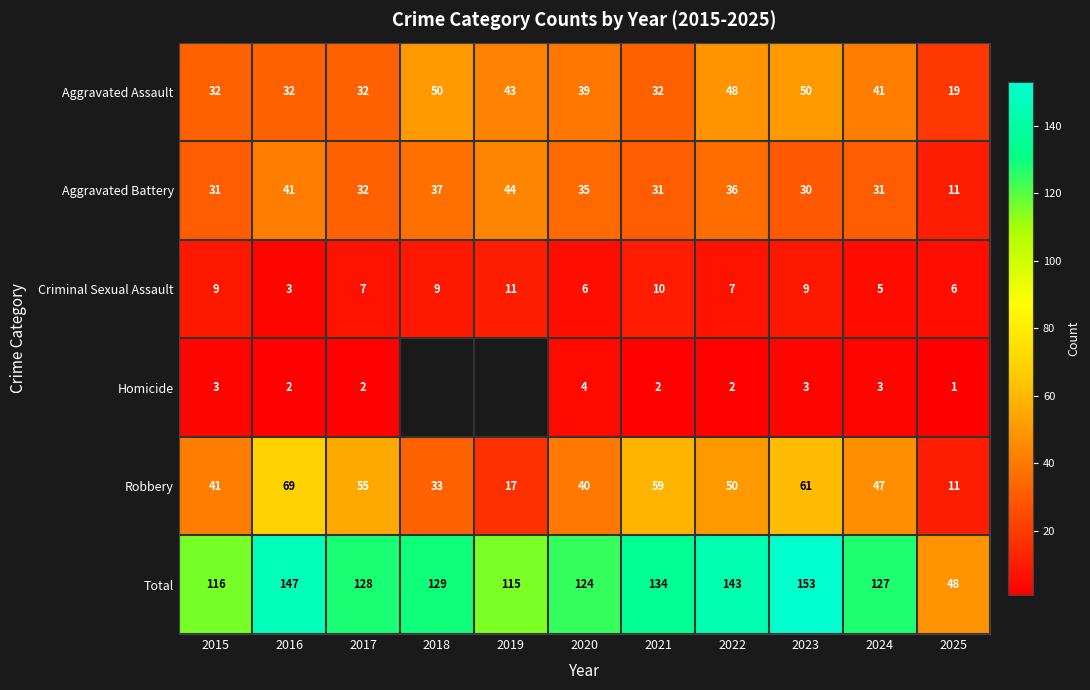

What is the difference between the second highest and minimum values in the Aggravated Assault series?

31